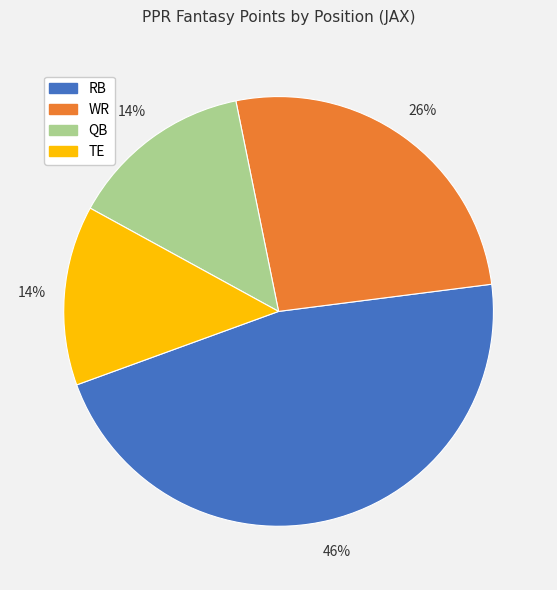

Does any single category account for the majority?

No